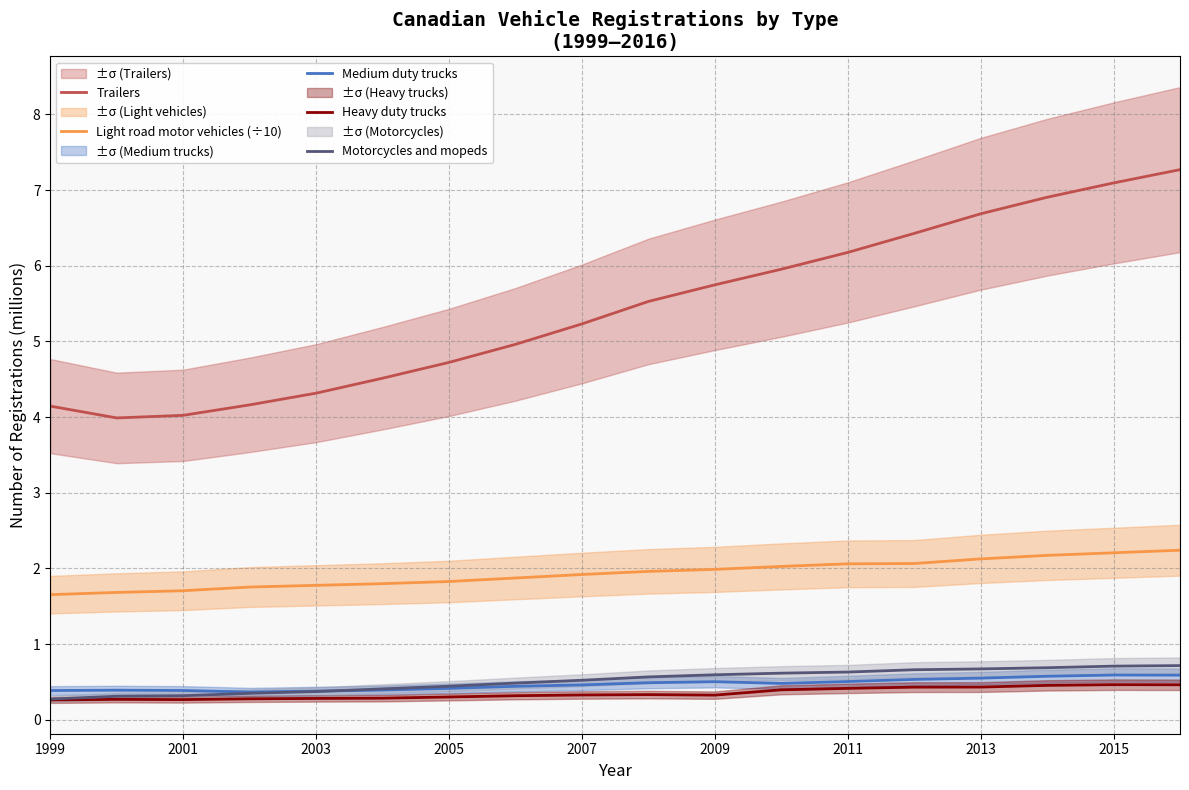

True or false: Motorcycles and mopeds and Trailers cross at least once.

False